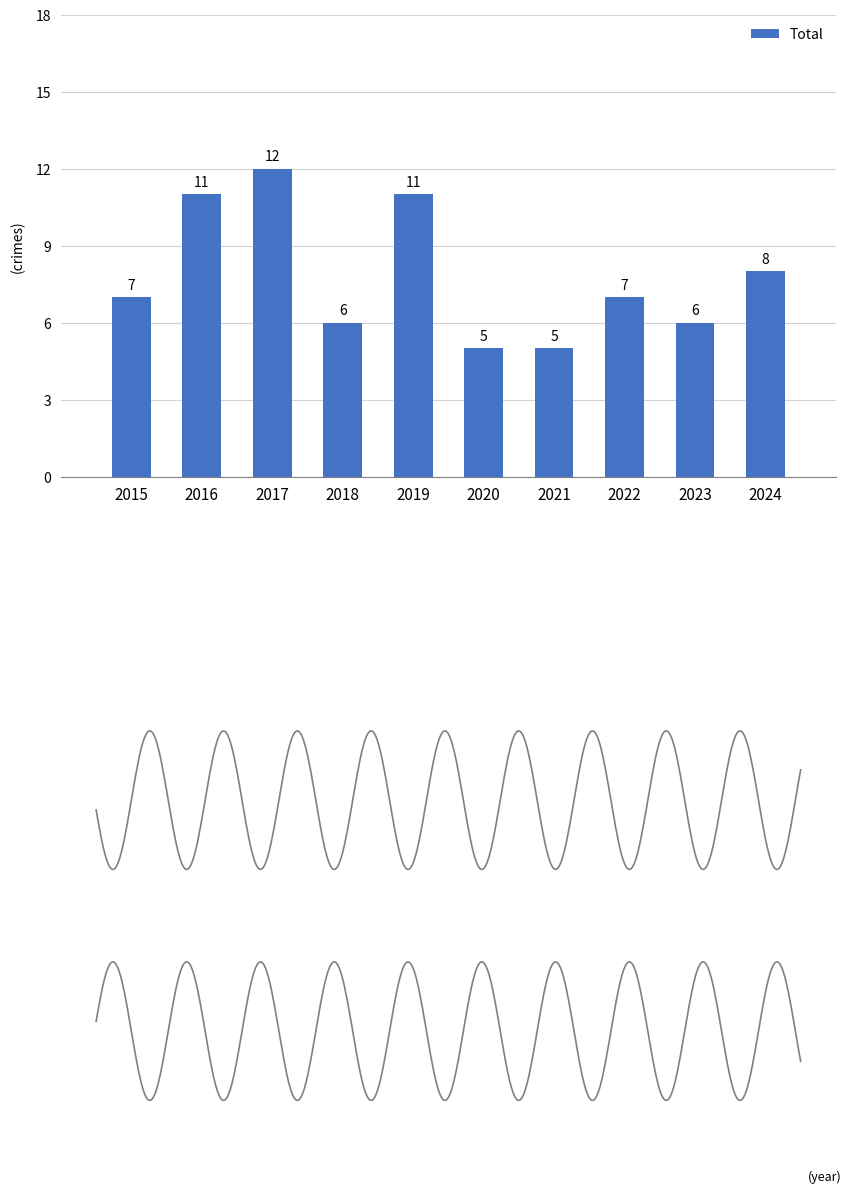

Which label corresponds to the smallest value in the chart?

2020